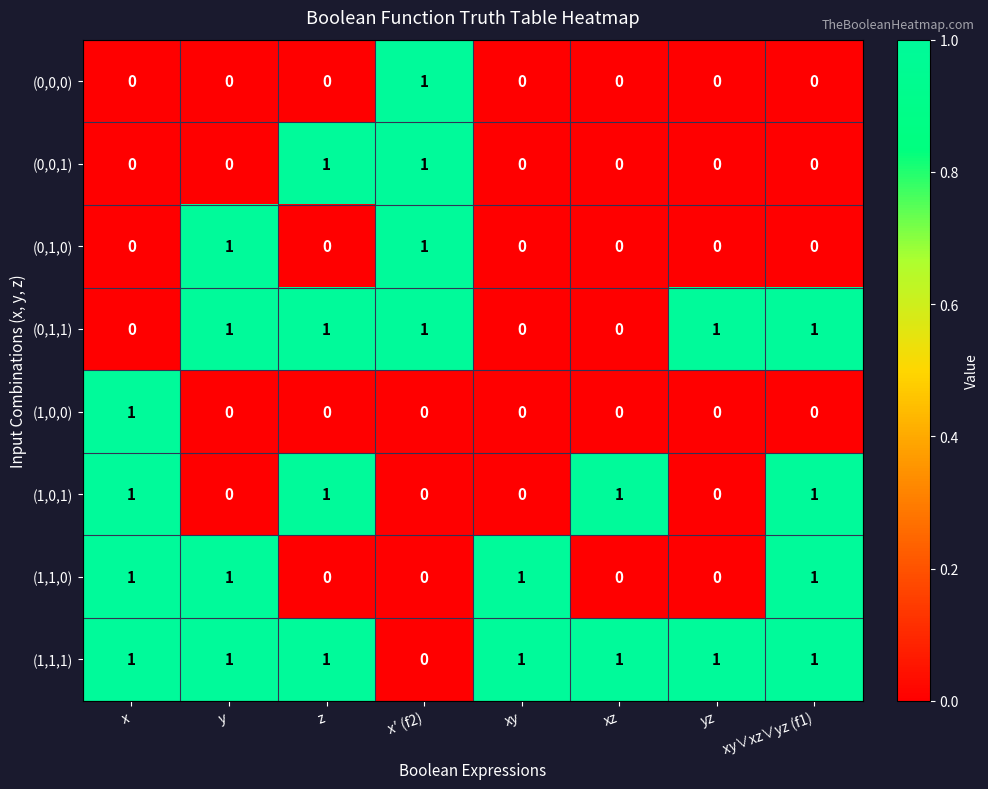

Is it true that (0,1,0) equals 1 at xy∨xz∨yz (f1)?

False